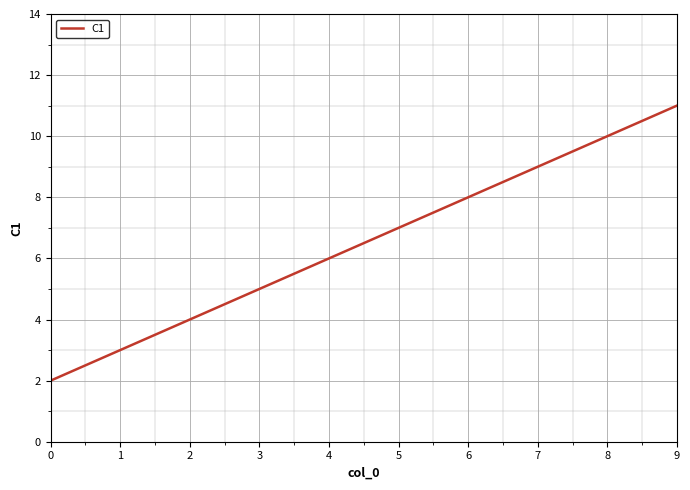

How many values are below 7?

5